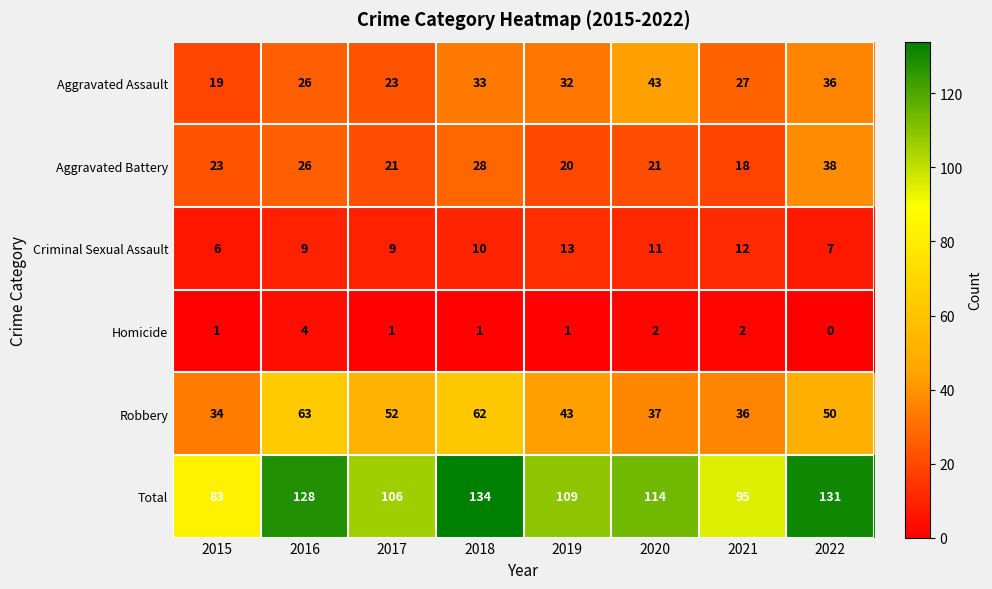

Which category has the lowest value across all series?

2022